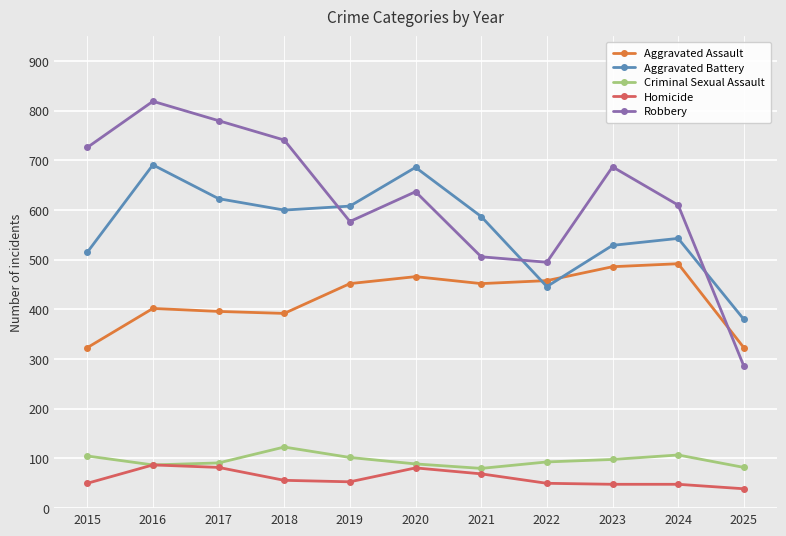

Rank the series by their maximum value, from lowest to highest.

Homicide, Criminal Sexual Assault, Aggravated Assault, Aggravated Battery, Robbery